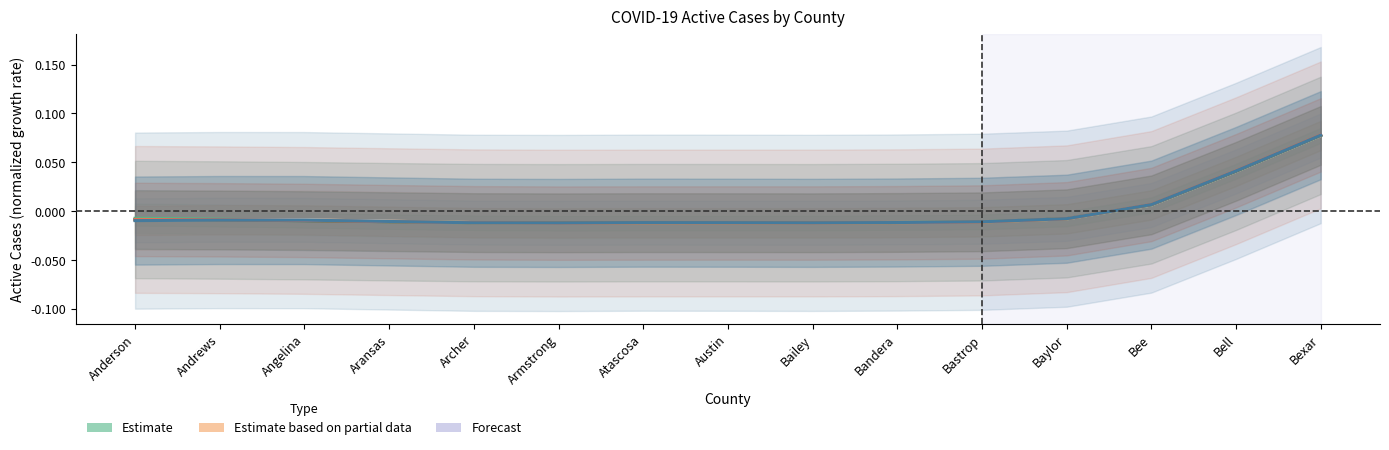

In Active Cases 01-06-21, how many points are lower than both neighbors (excluding endpoints)?

1